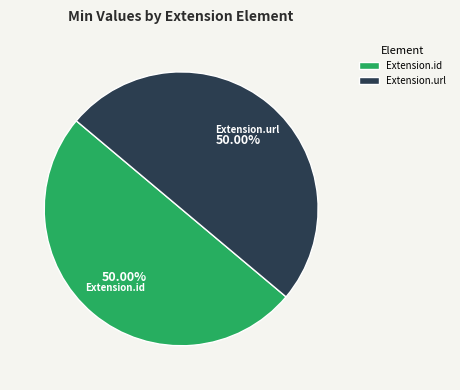

What is the ratio of the value at Extension.id to the value at Extension.url?

1.0